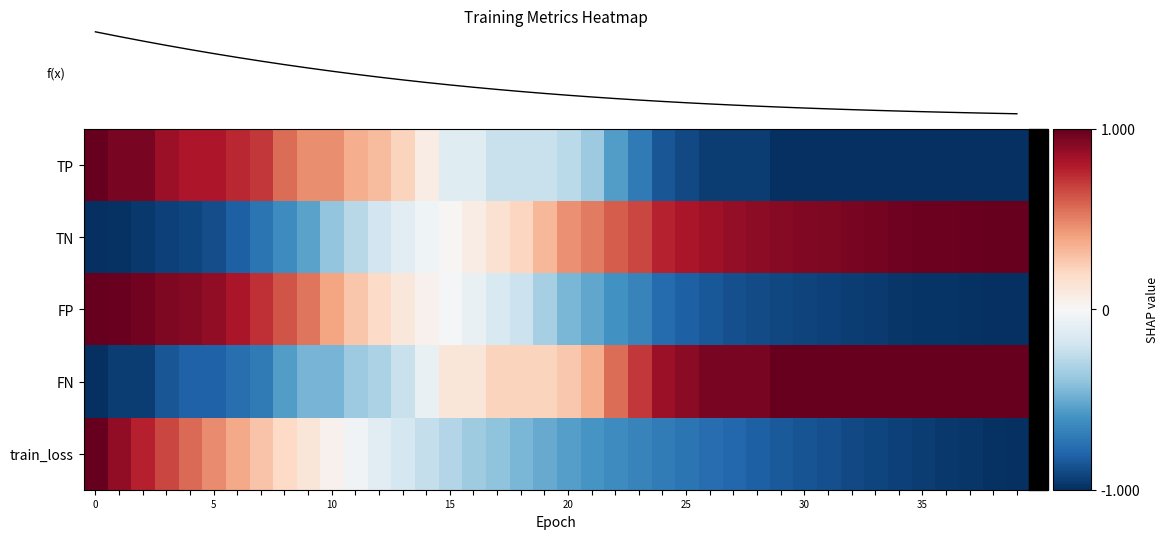

How many data points does each series have?

40